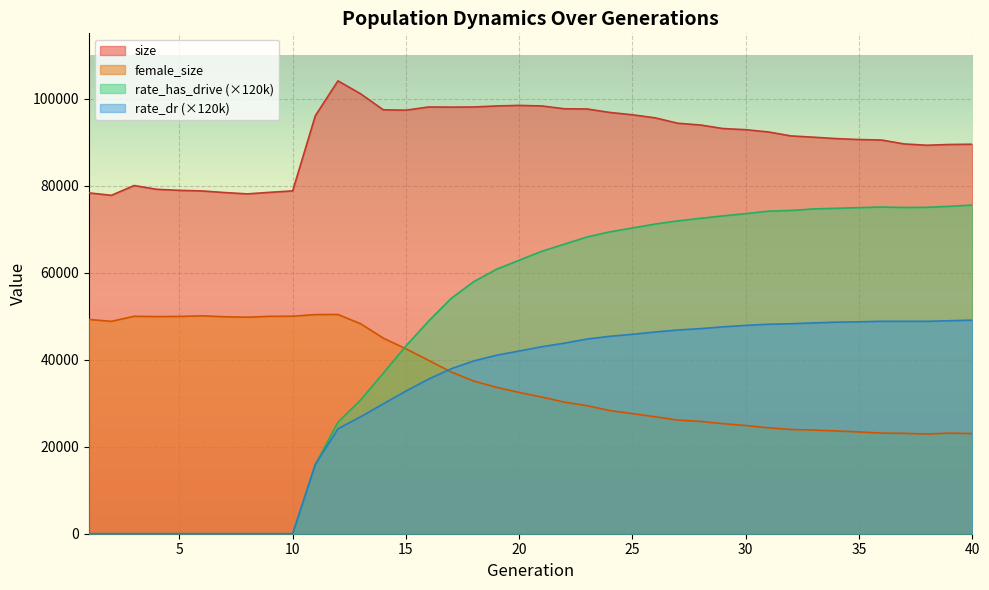

How many interior local peaks does the female_size series have?

4